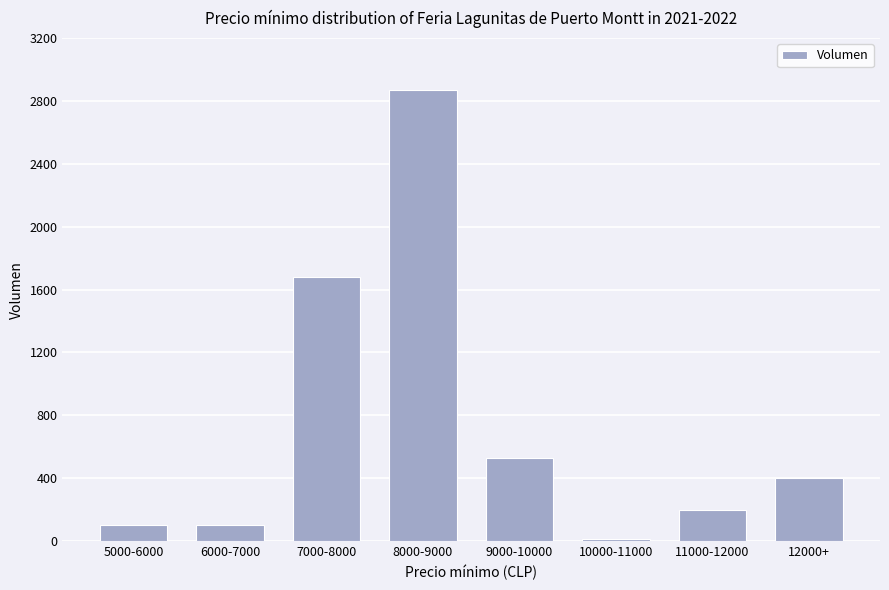

What is the difference between the values at 5000-6000 and 7000-8000?

1580